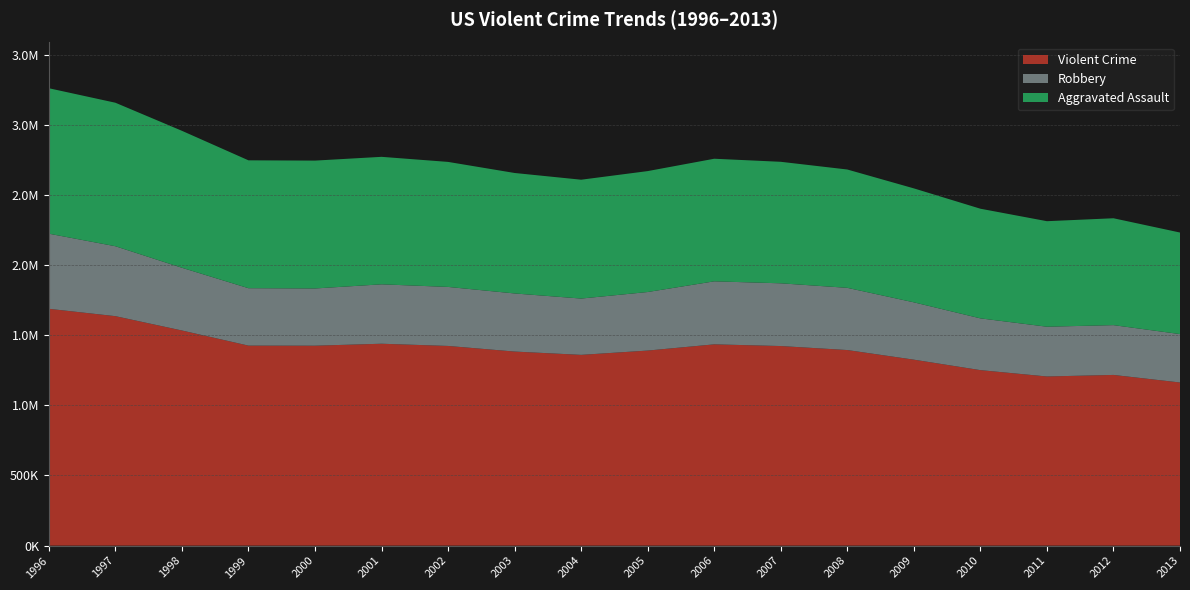

Reading left to right, what are all the values shown in this chart?

Violent Crime: 1996=1688540	1997=1636096	1998=1533887	1999=1426044	2000=1425486	2001=1439480	2002=1423677	2003=1383676	2004=1360088	2005=1390745	2006=1435123	2007=1422970	2008=1394461	2009=1325896	2010=1251248	2011=1206005	2012=1217057	2013=1163146
Robbery: 1996=535594	1997=498534	1998=447186	1999=409371	2000=408016	2001=423557	2002=420806	2003=414235	2004=401470	2005=417438	2006=449246	2007=447324	2008=443563	2009=408742	2010=369089	2011=354746	2012=355051	2013=345031
Aggravated Assault: 1996=1037049	1997=1023201	1998=976583	1999=911740	2000=911706	2001=909023	2002=891407	2003=859030	2004=847381	2005=862220	2006=874096	2007=866358	2008=843683	2009=812514	2010=781844	2011=752423	2012=762009	2013=724149